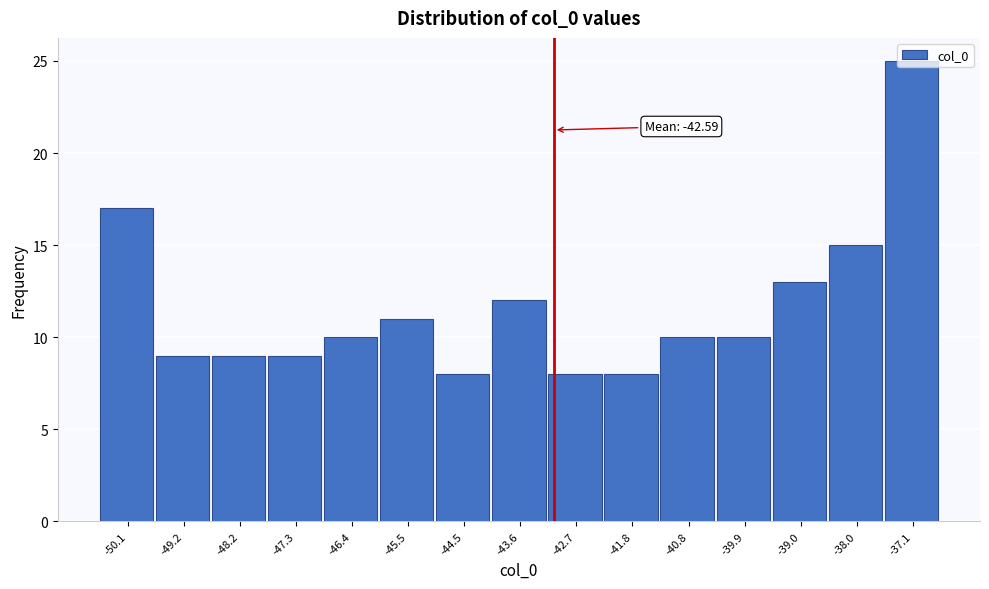

What is the difference between the maximum and minimum values?

17